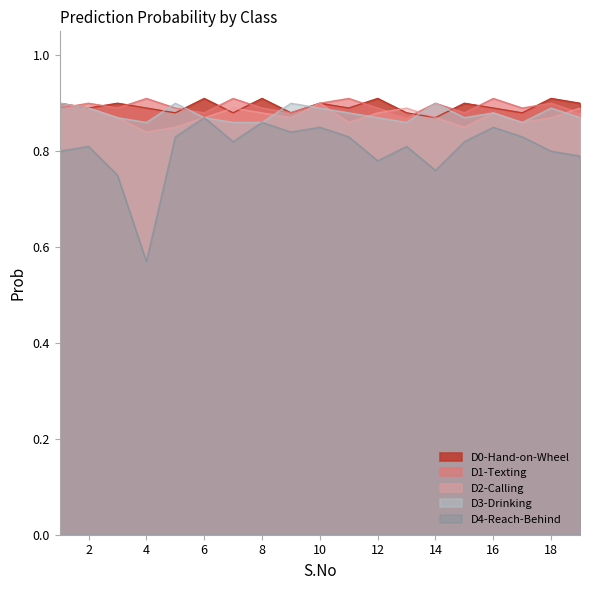

How many interior local valleys does the D4-Reach-Behind series have?

5